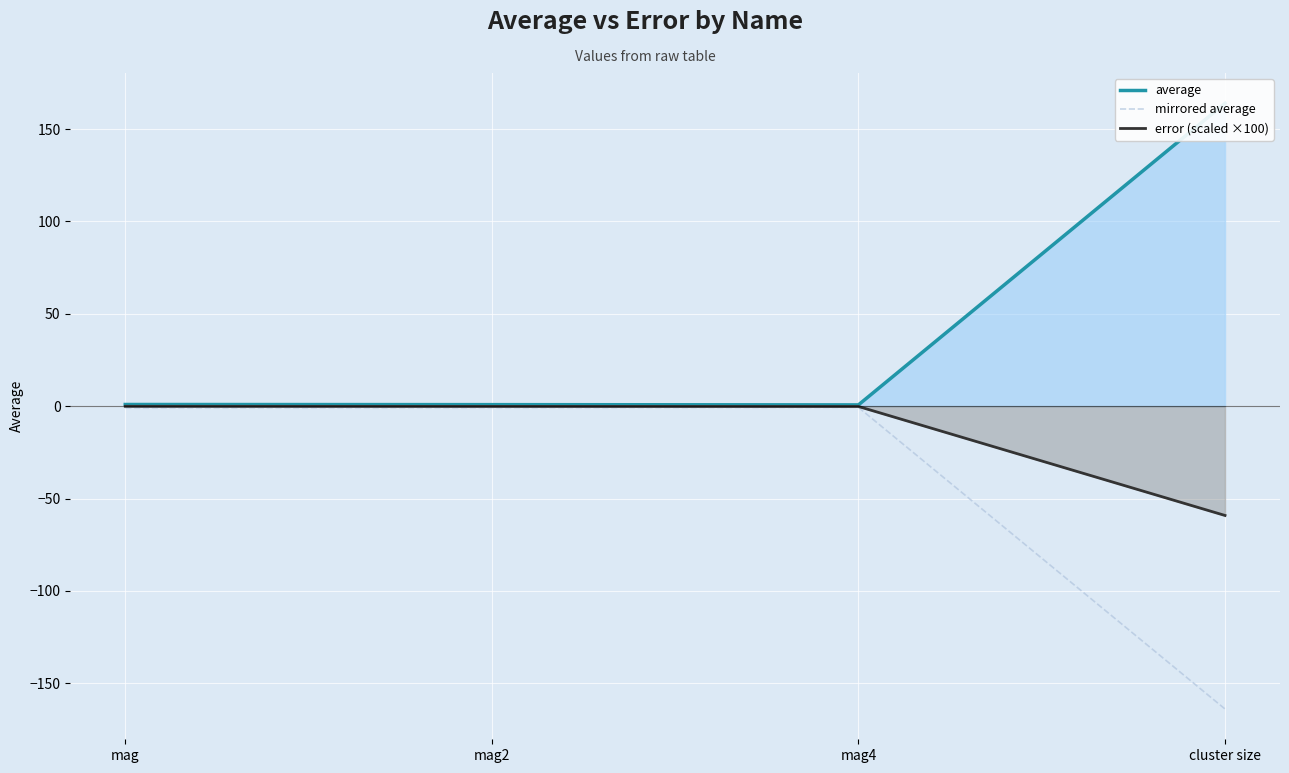

What is the sum of all average values?

166.3